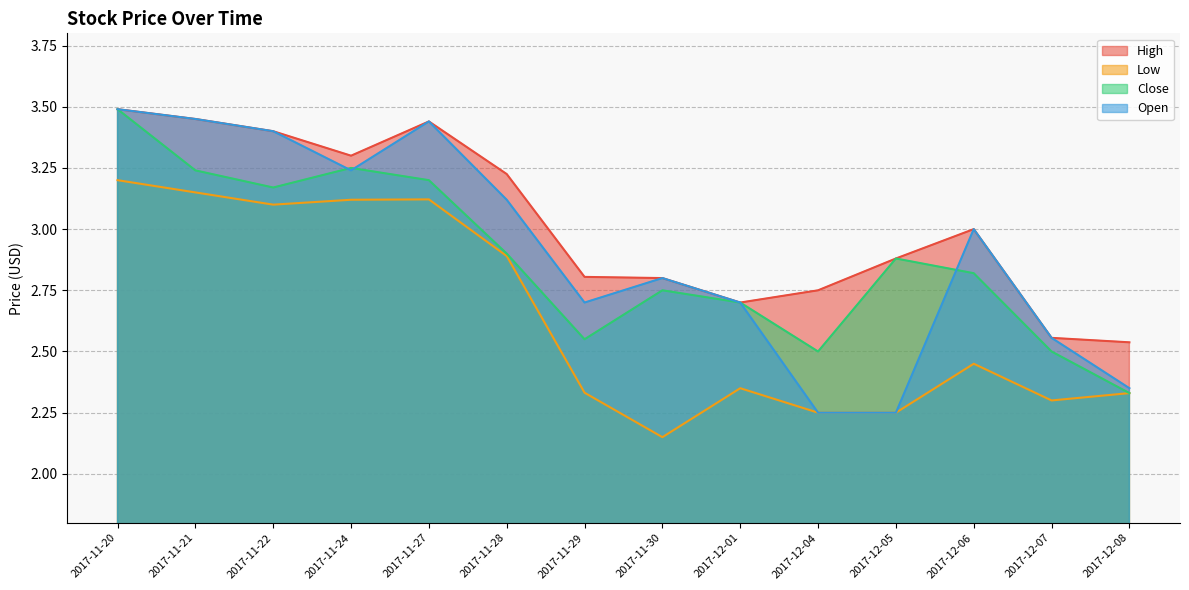

True or false: Low and High intersect in this chart.

False